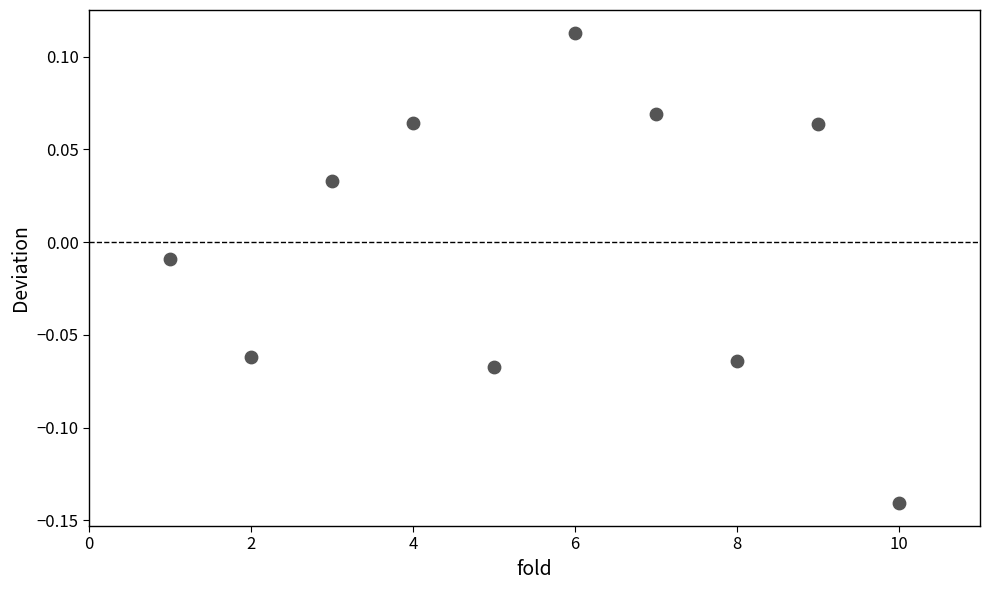

What is the average X value?

5.5